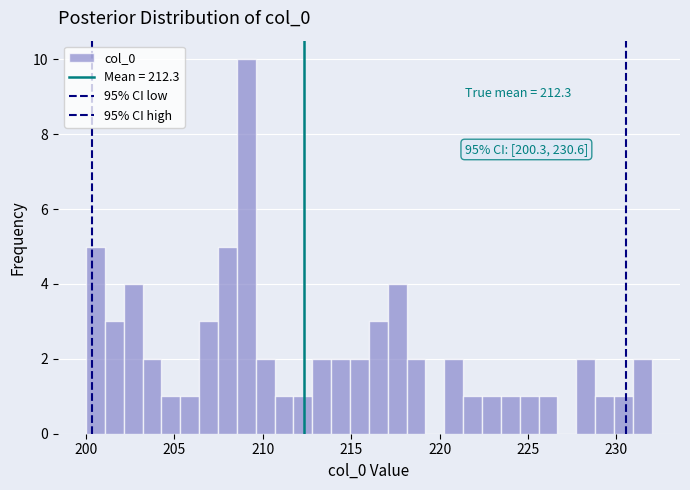

Around what value on the x-axis is the tallest bar? Give the approximate position of its centre, as read against the axis.

209.0